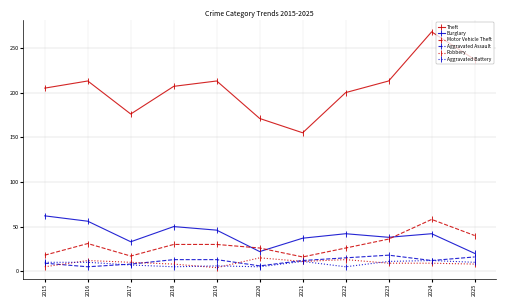

What is the difference between the maximum and minimum values in the Motor Vehicle Theft series?

42